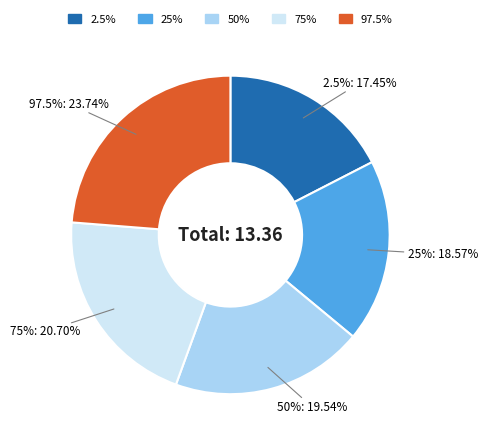

Do 97.5% and 2.5% together represent more than half of the pie?

No